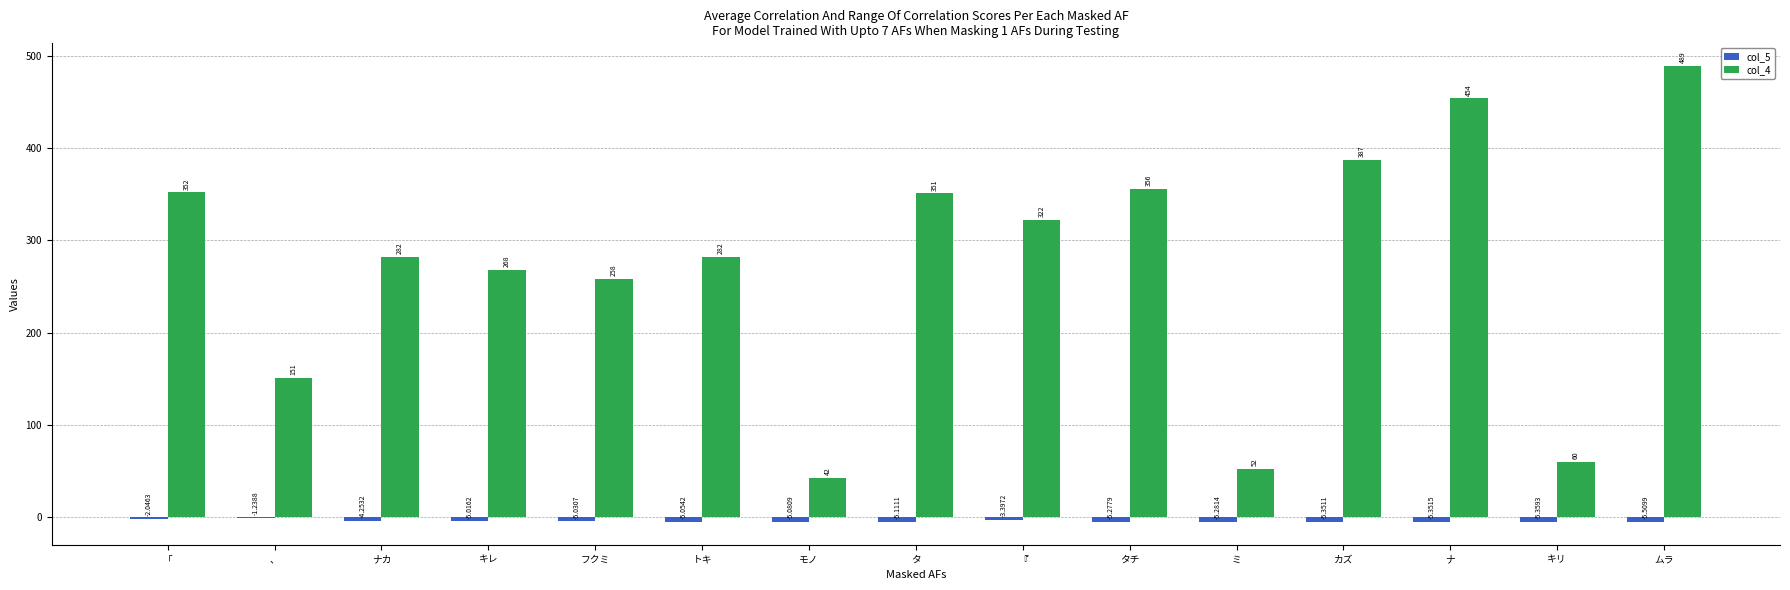

Which category has the highest value in the col_5 series?

、